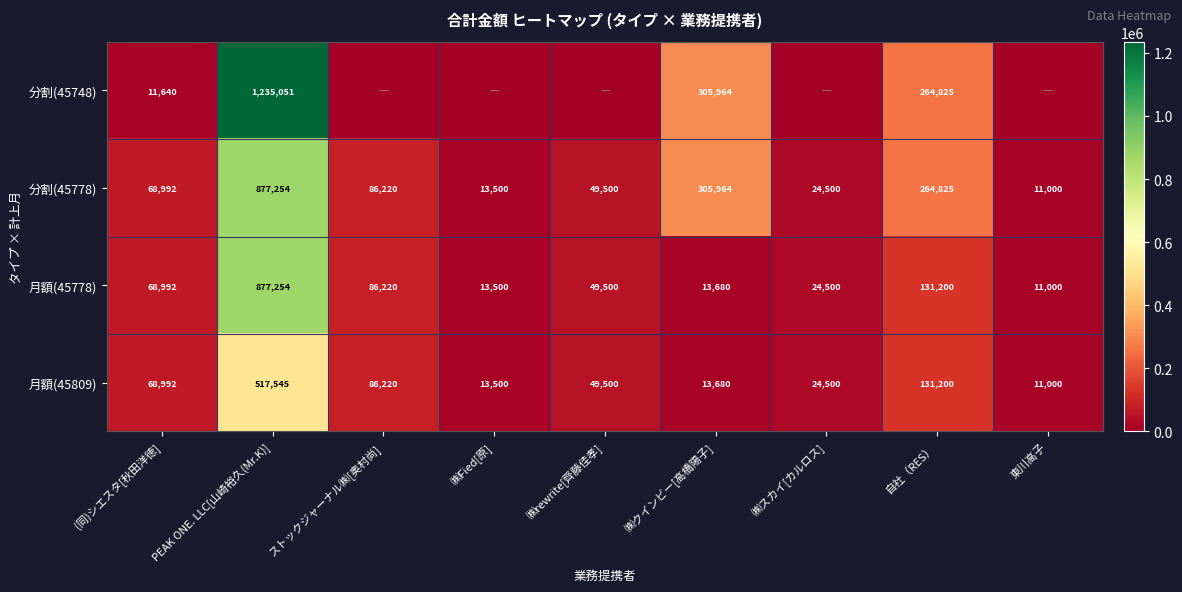

At which label does 月額(45778) first exceed 49500?

(同)シエスタ[秋田洋徳]